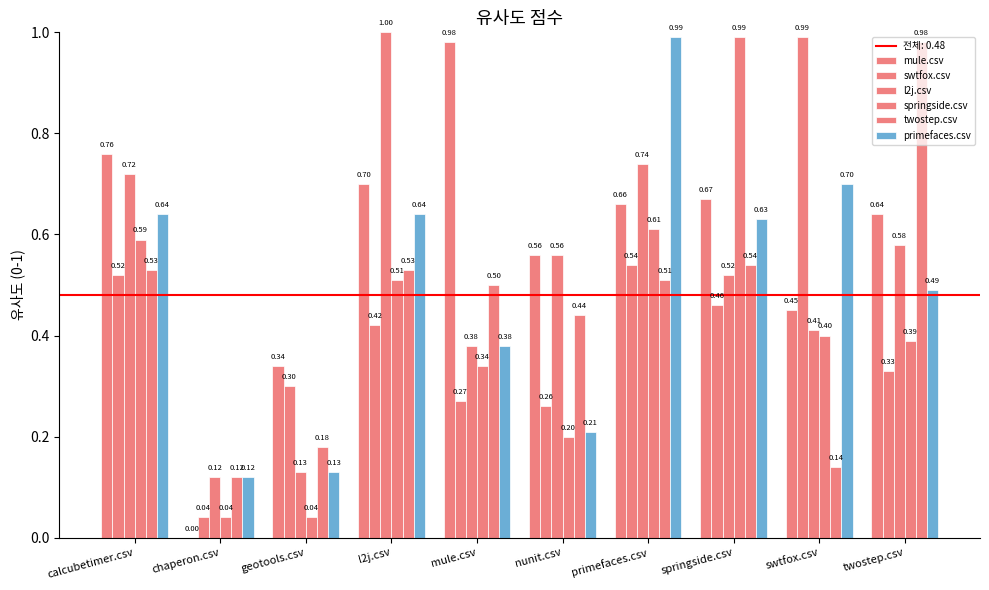

Which category has the lowest value in the mule.csv series?

chaperon.csv